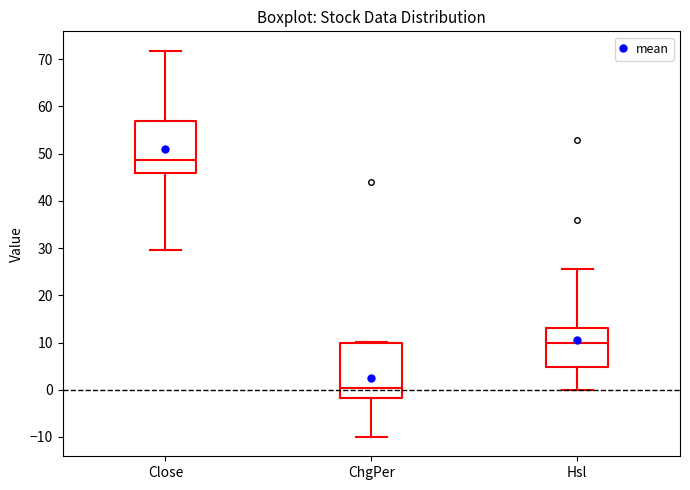

Reading left to right, read every box against the y-axis: the position of its median line, the range the box covers, and the ends of its whiskers. The values are not printed on the chart, so give them approximately, as read against the axis.

Close: median 49, box 46 to 57, whiskers 30 to 72
ChgPer: median 0, box -2 to 10, whiskers -10 to 10
Hsl: median 10, box 5 to 13, whiskers 0 to 26